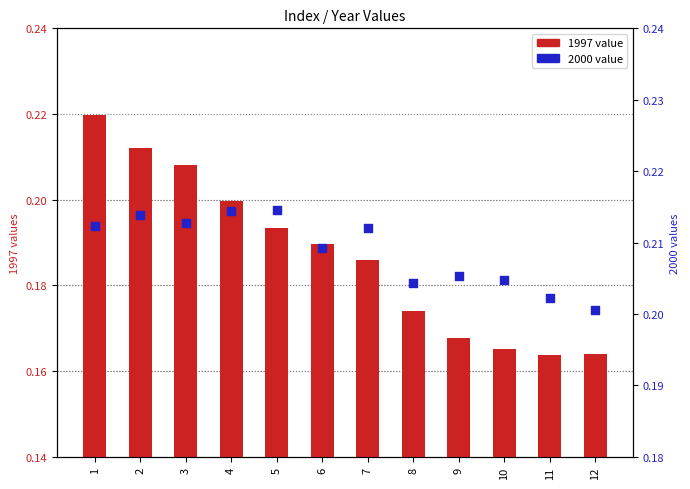

Which series reaches the minimum Y coordinate?

1997